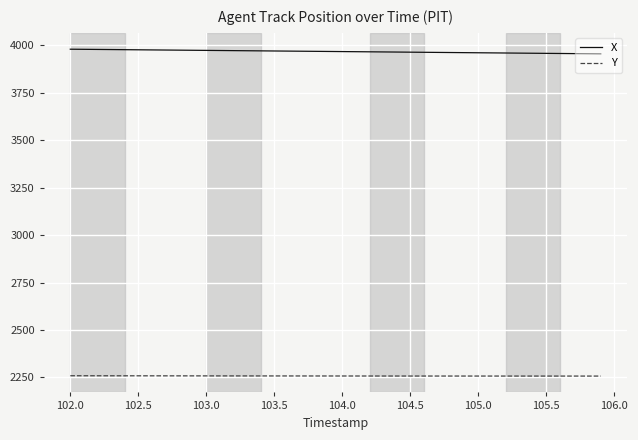

Rank the series by their maximum value, from highest to lowest.

X, Y